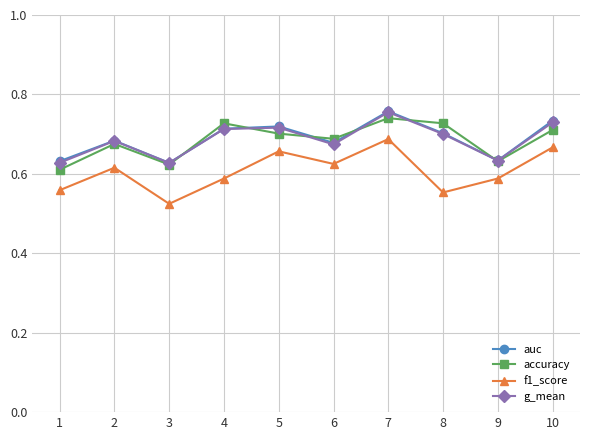

At which category does the chart reach its minimum across all series?

3